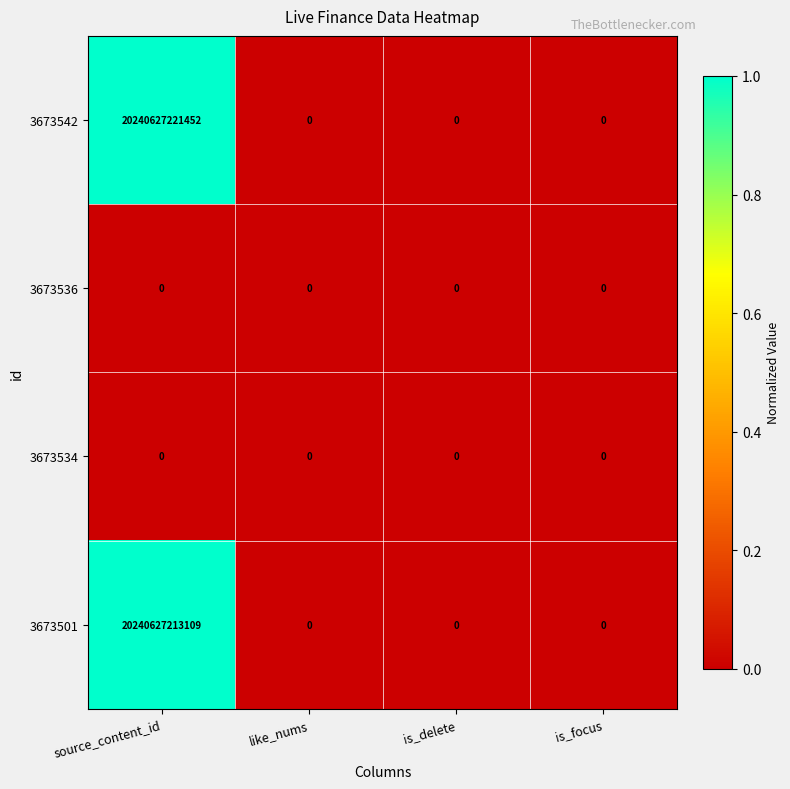

At which category is the sum across all series the highest?

source_content_id